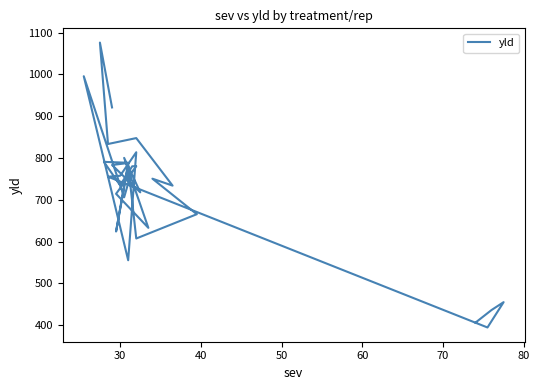

What is the sum of all values?

23172.2